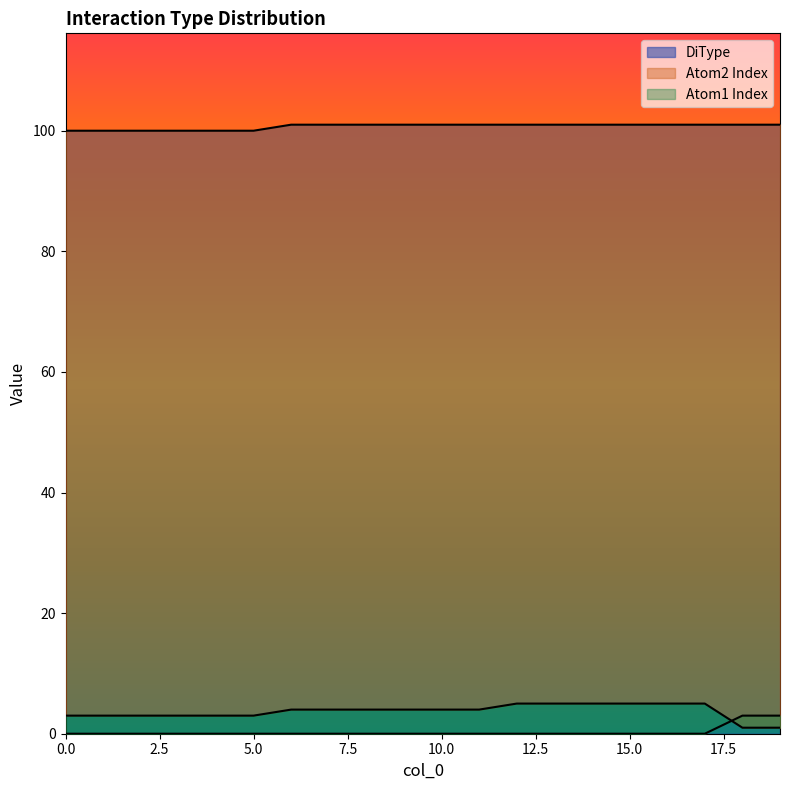

True or false: Atom1 Index has a value of 0 at 6.

True